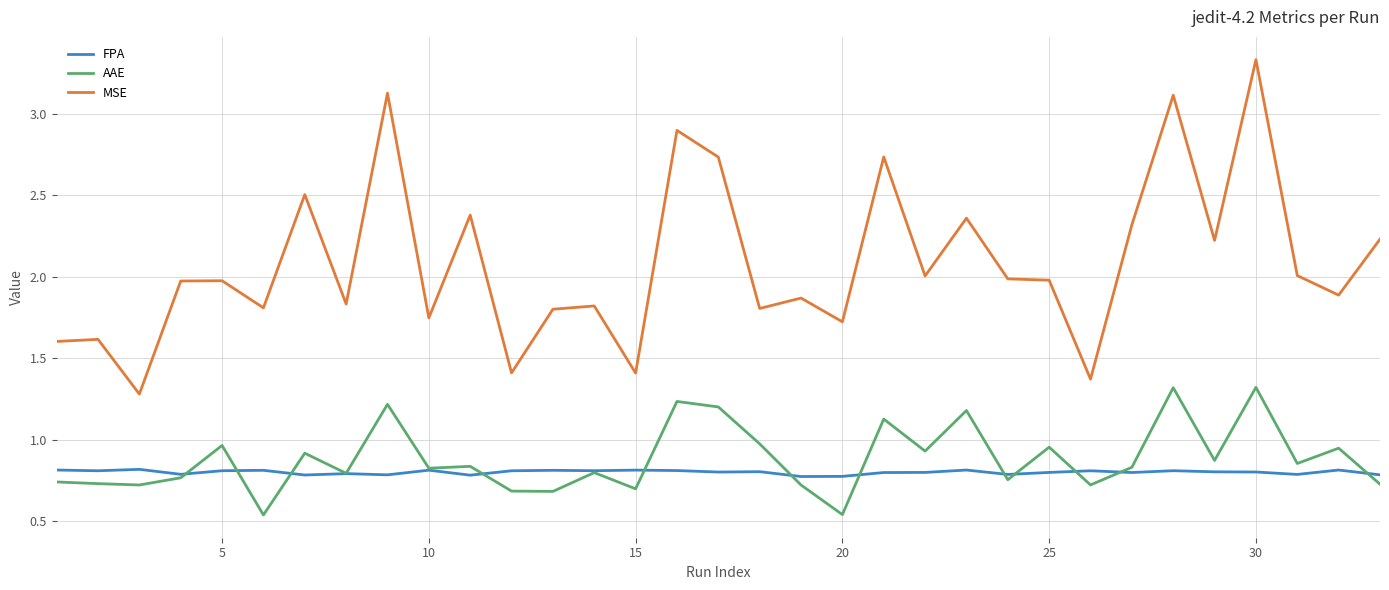

How many lines are shown in the chart?

3